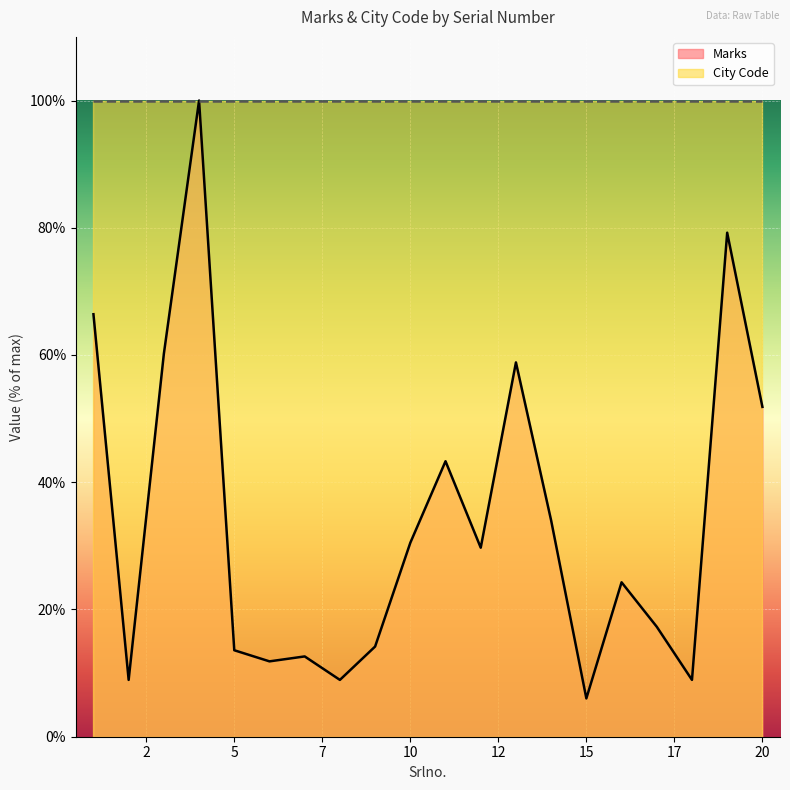

What is the ratio of the value at 16 to the value at 20?

0.5